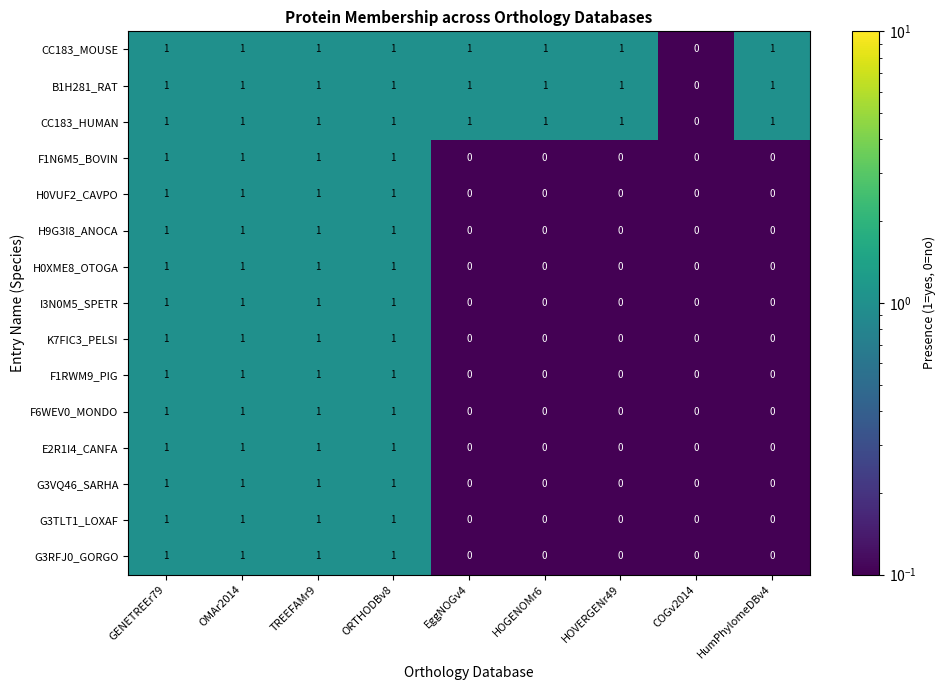

Is it true that H0XME8_OTOGA equals 1 at GENETREEr79?

True